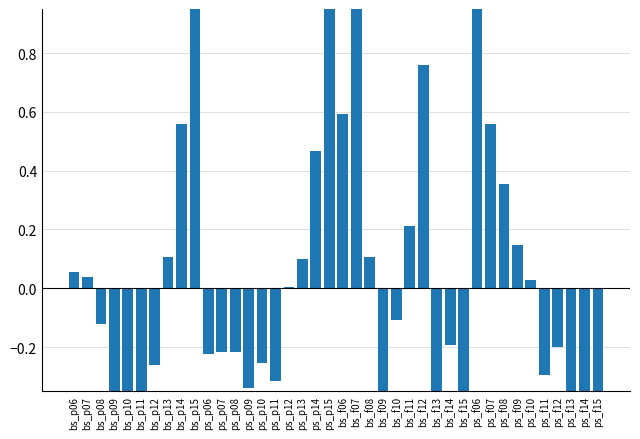

What is the difference between the values at bs_f12 and ps_f13?

1.2